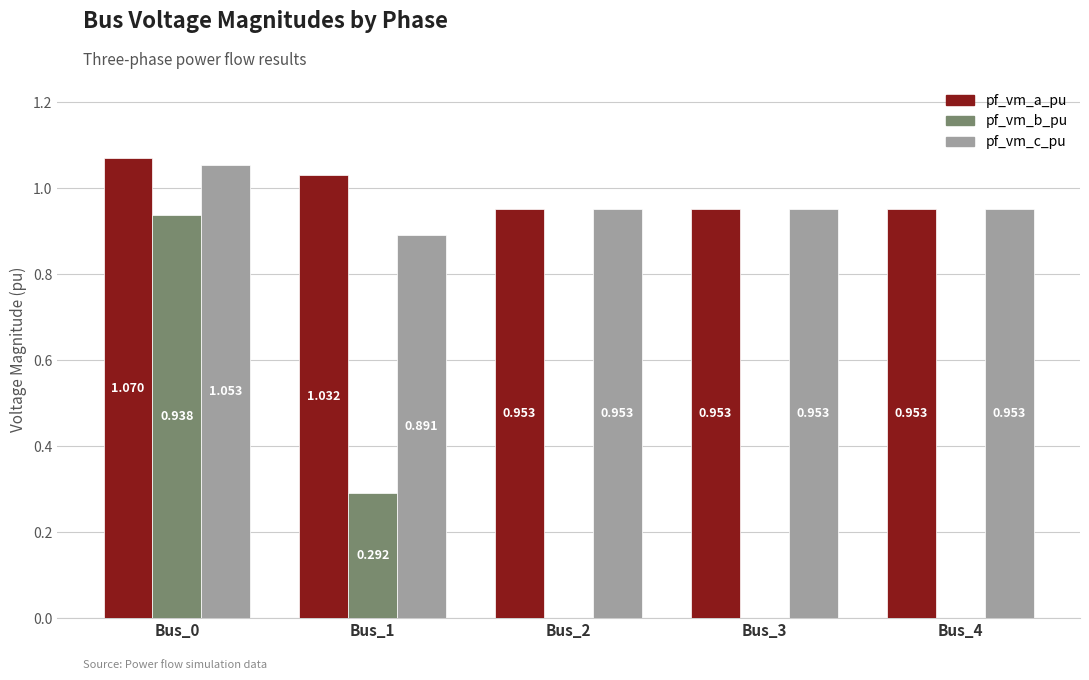

Is the value of pf_vm_b_pu at Bus_2 greater than the value of pf_vm_c_pu at Bus_0?

No